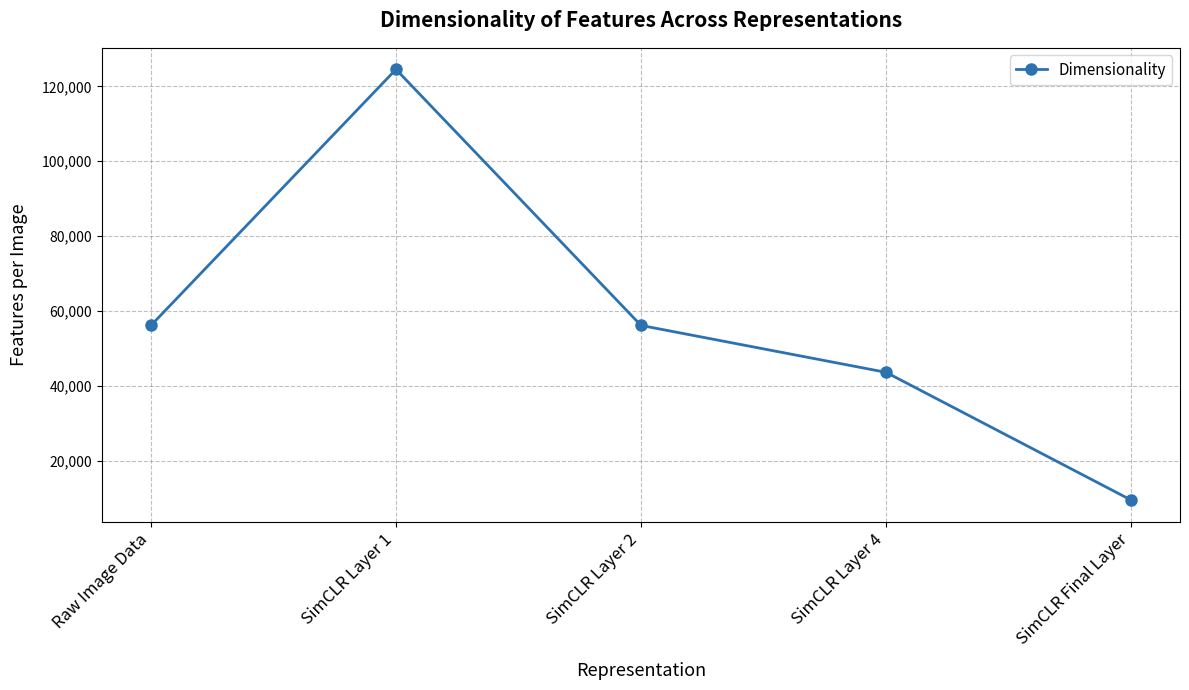

What is the difference between the values at SimCLR Layer 1 and SimCLR Final Layer?

115070